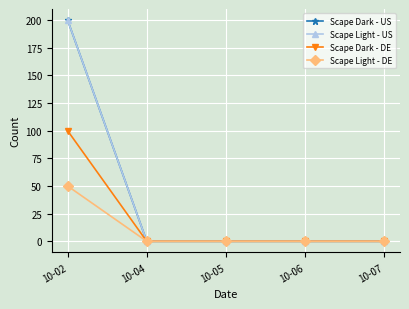

Reading right to left, list all the values displayed in this chart.

Scape Dark - US: 10-07=0	10-06=0	10-05=0	10-04=0	10-02=200
Scape Light - US: 10-07=0	10-06=0	10-05=0	10-04=0	10-02=200
Scape Dark - DE: 10-07=0	10-06=0	10-05=0	10-04=0	10-02=100
Scape Light - DE: 10-07=0	10-06=0	10-05=0	10-04=0	10-02=50